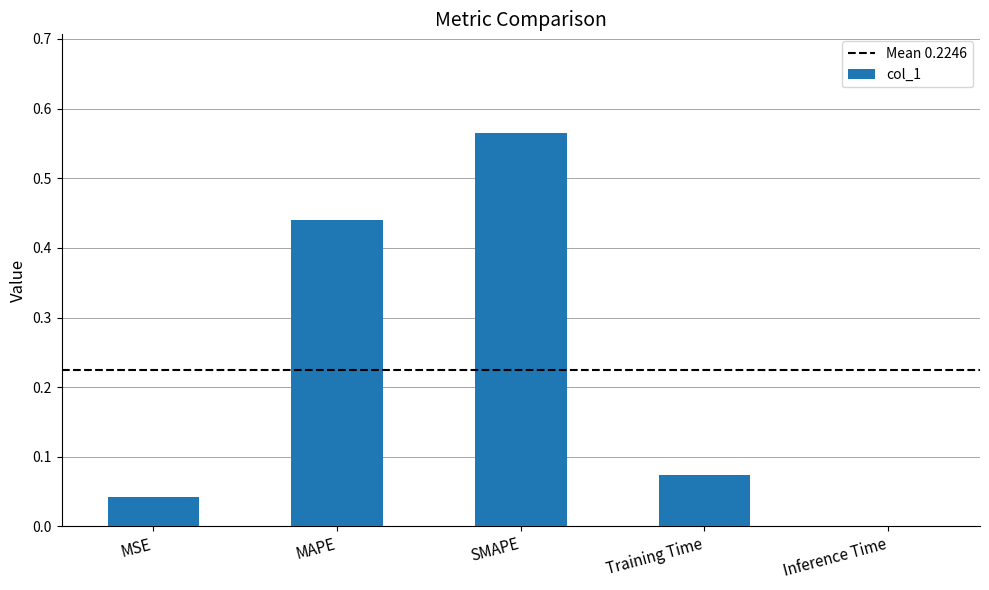

What is the sum of the values at Training Time and MAPE?

0.5